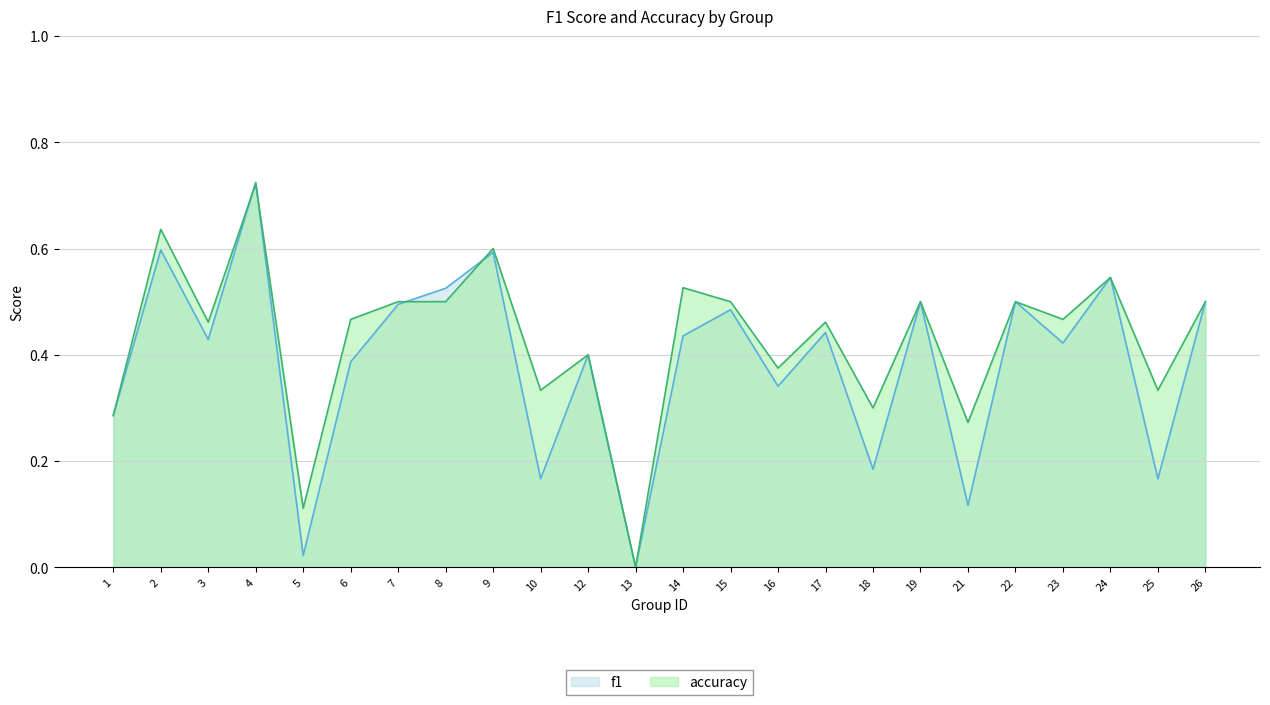

How many times do accuracy and f1 cross each other?

4